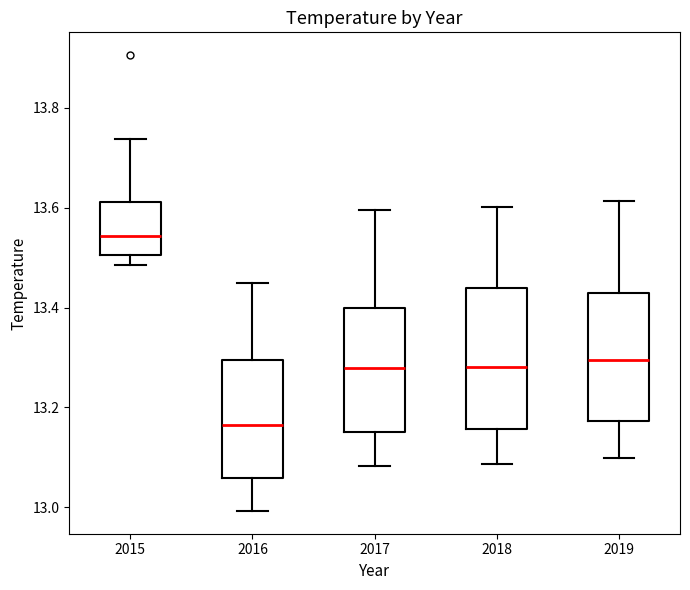

Reading left to right, transcribe this box plot: for each box, give where its median line is, the range the box spans, and where its two whiskers end, as read against the y-axis. The values are not printed on the chart, so give them approximately, as read against the axis.

2015: median 13.54, box 13.50 to 13.62, whiskers 13.48 to 13.74
2016: median 13.16, box 13.06 to 13.30, whiskers 13.00 to 13.44
2017: median 13.28, box 13.16 to 13.40, whiskers 13.08 to 13.60
2018: median 13.28, box 13.16 to 13.44, whiskers 13.08 to 13.60
2019: median 13.30, box 13.18 to 13.42, whiskers 13.10 to 13.62